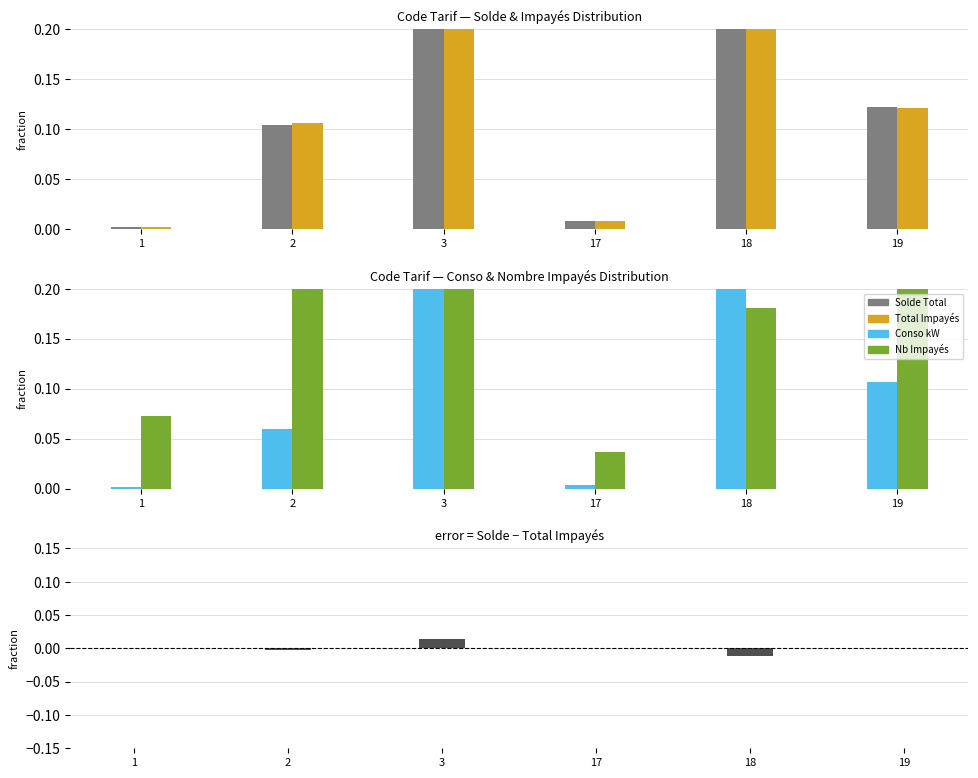

What is the difference between the highest and lowest values at 3?

0.5